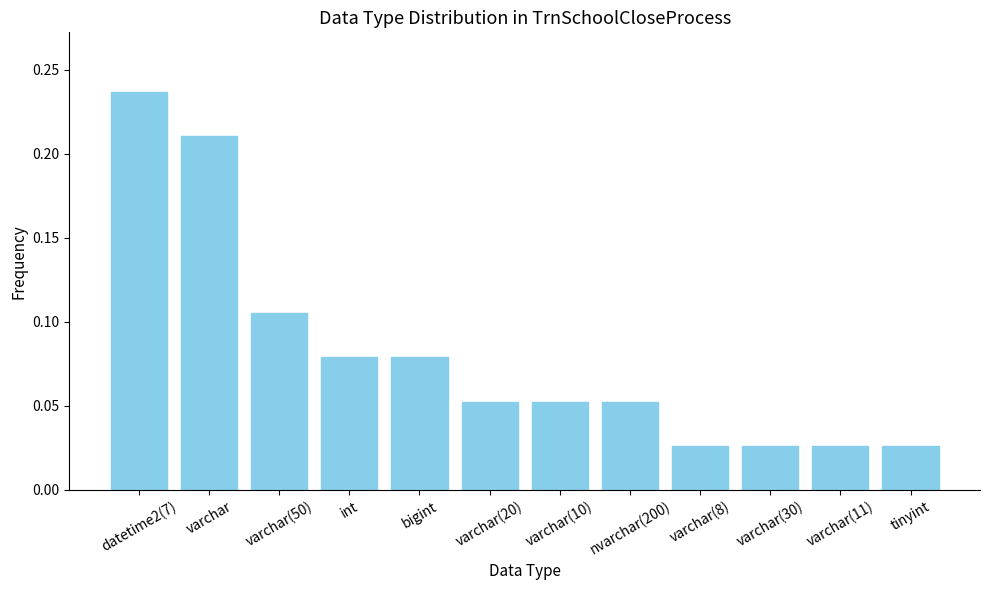

What is the sum of all values?

1.0